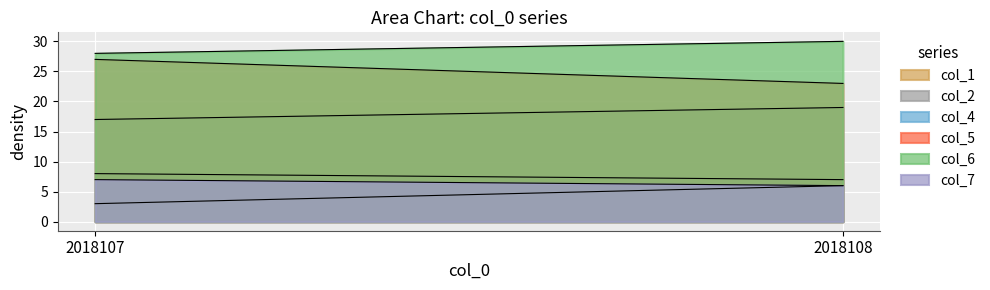

At which label is col_2 closest to 7?

2018108